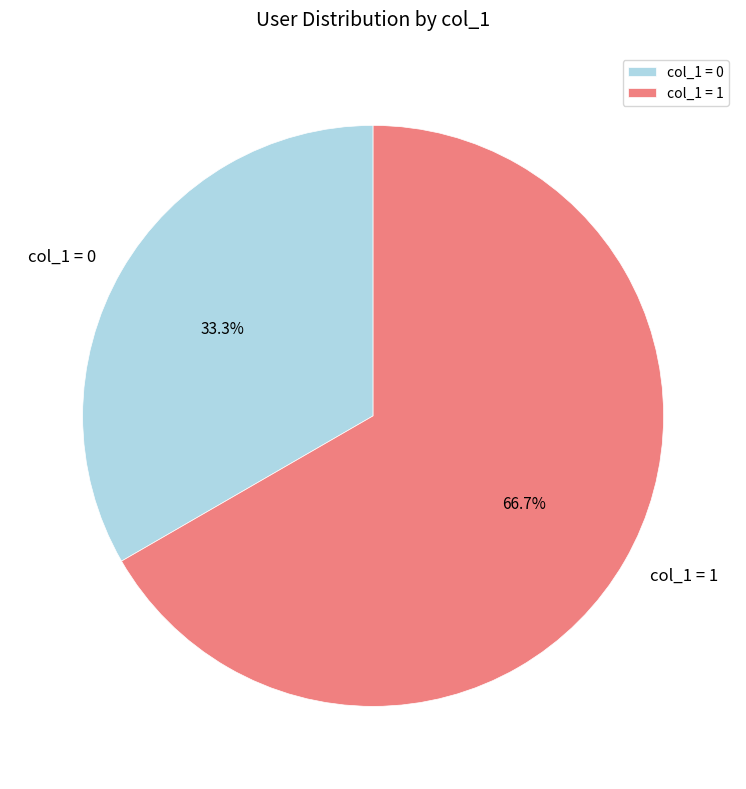

Which category accounts for the majority?

col_1 = 1